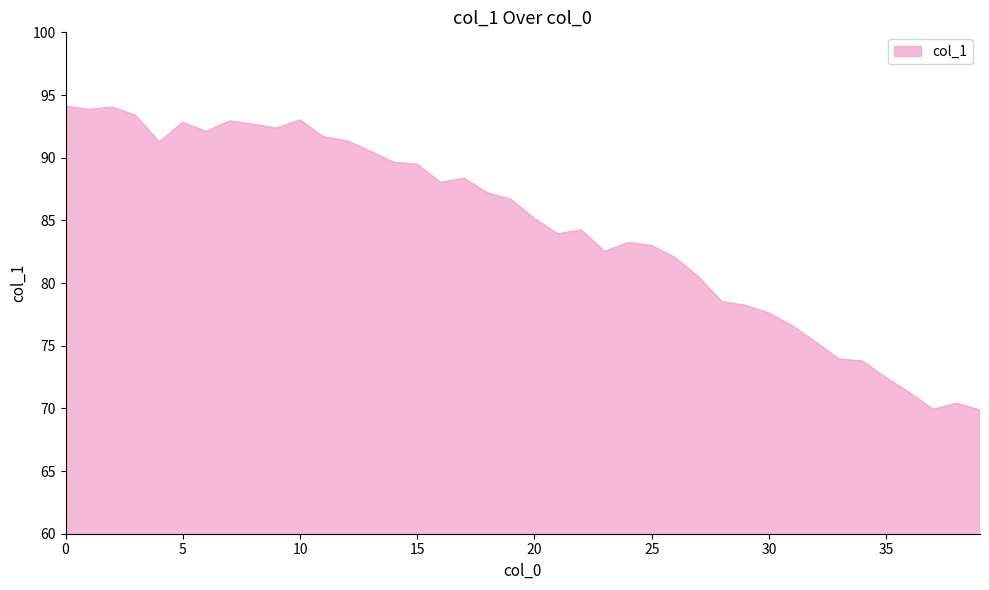

What is the greatest value displayed?

94.1